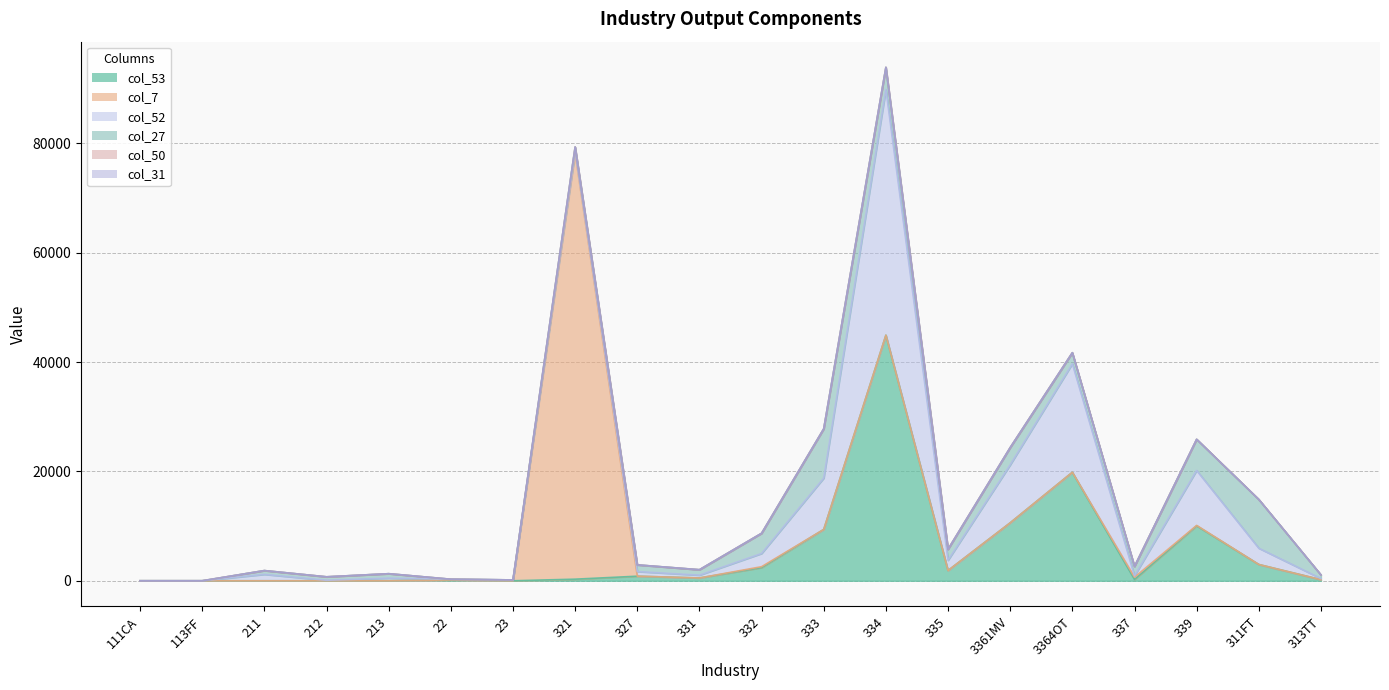

True or false: col_52 (col_52) and col_31 (col_31) intersect in this chart.

False